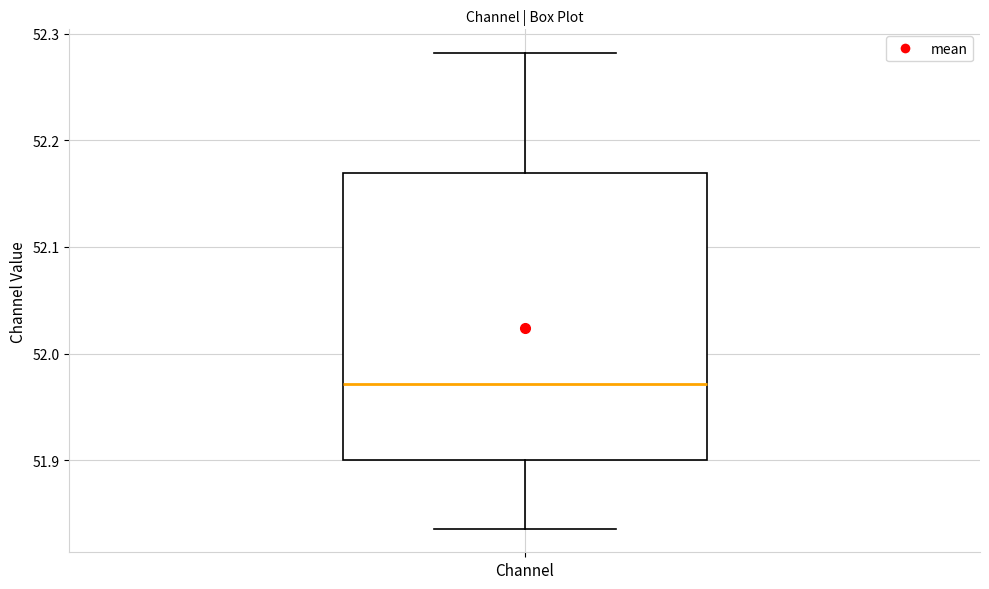

Read this box plot against the y-axis: the position of the median line, the range covered by the box, and the ends of both whiskers. The values are not printed on the chart, so give them approximately, as read against the axis.

median 51.97, box 51.90 to 52.17, whiskers 51.84 to 52.28